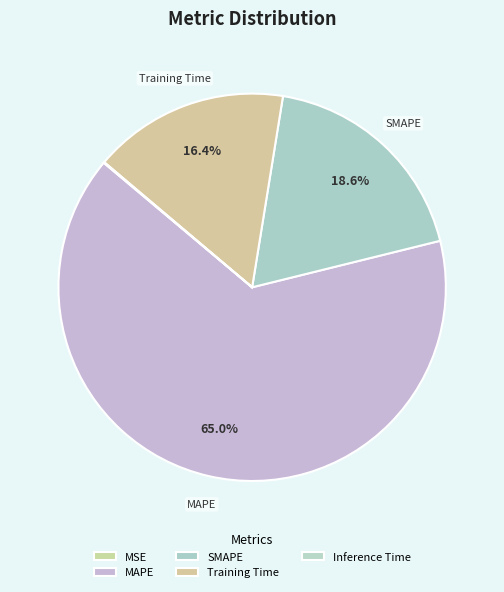

Combined, what portion of the pie is MSE and SMAPE?

18.6%